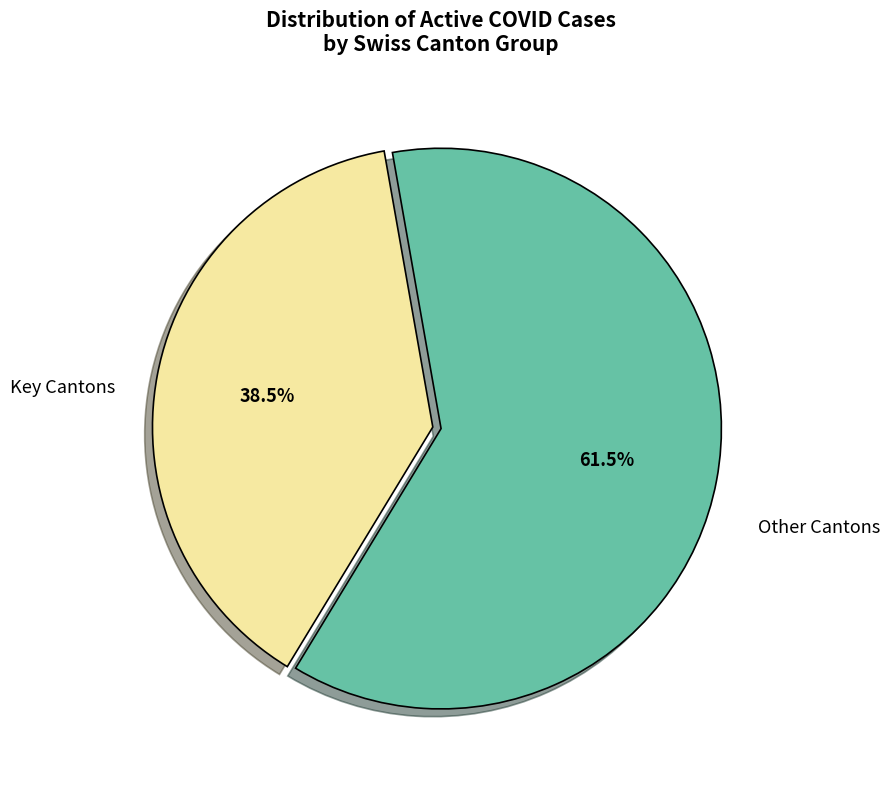

Rank the categories by value from lowest to highest.

Key Cantons, Other Cantons